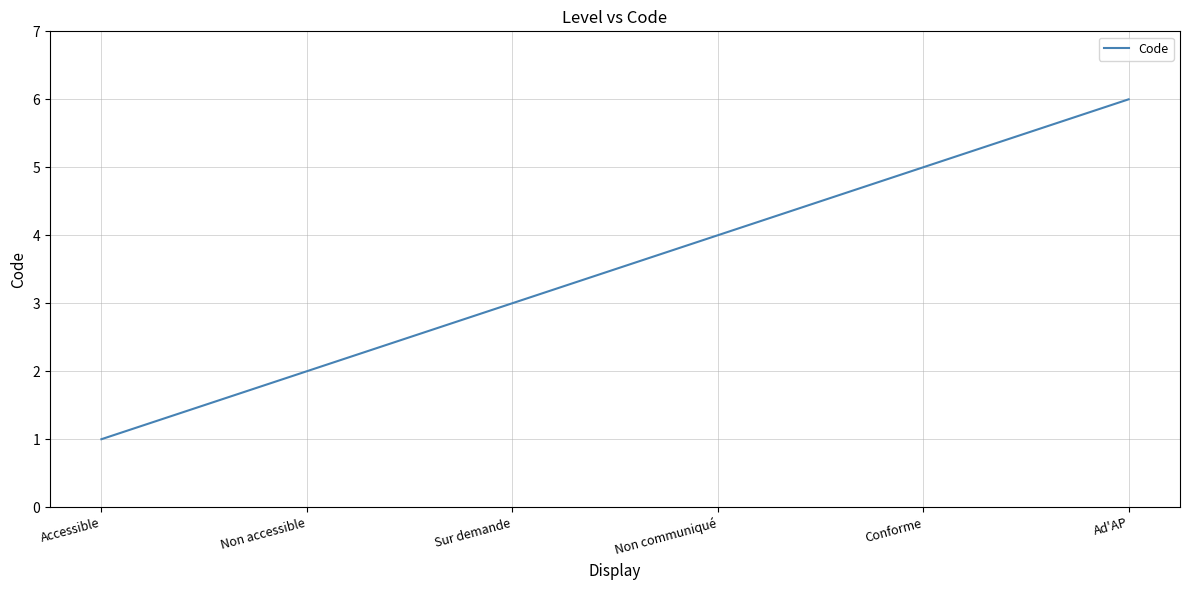

Is it true that the value at Non communiqué is 7?

False